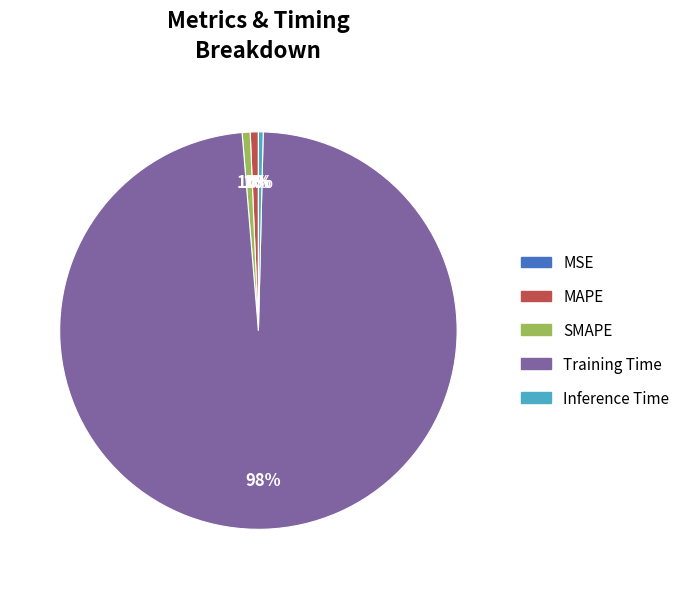

To the nearest percent, what is the average slice percentage?

20%